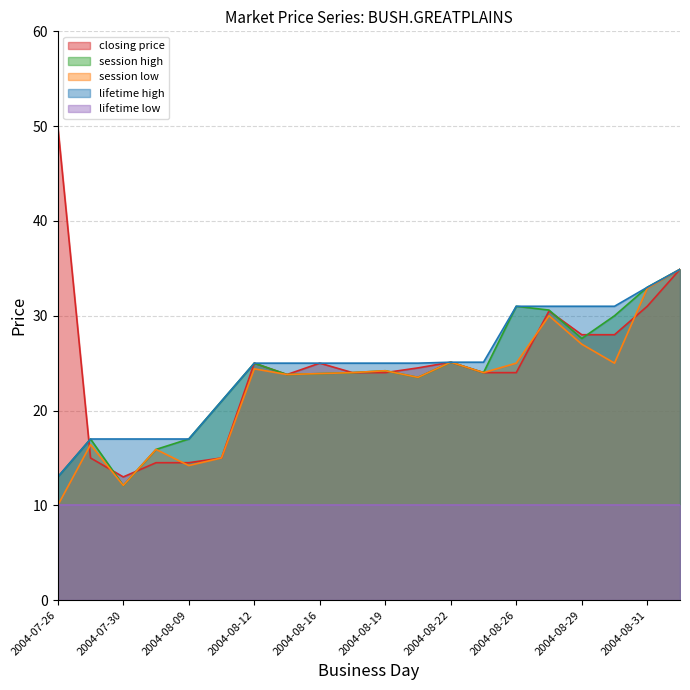

True or false: closing price has more than 1 interior local peaks.

True